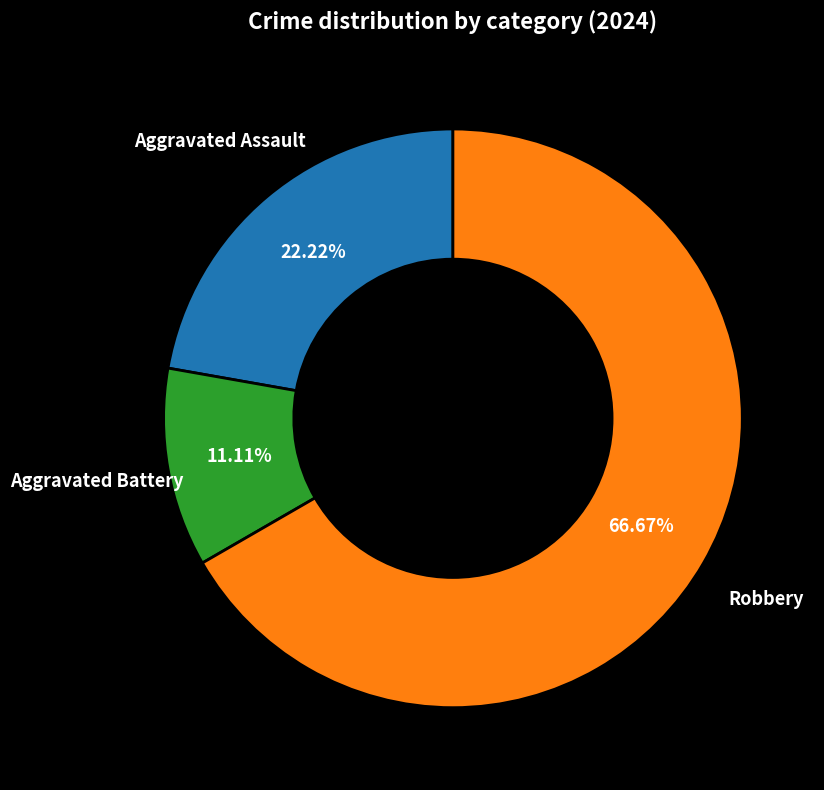

How many segments does this pie chart have?

3